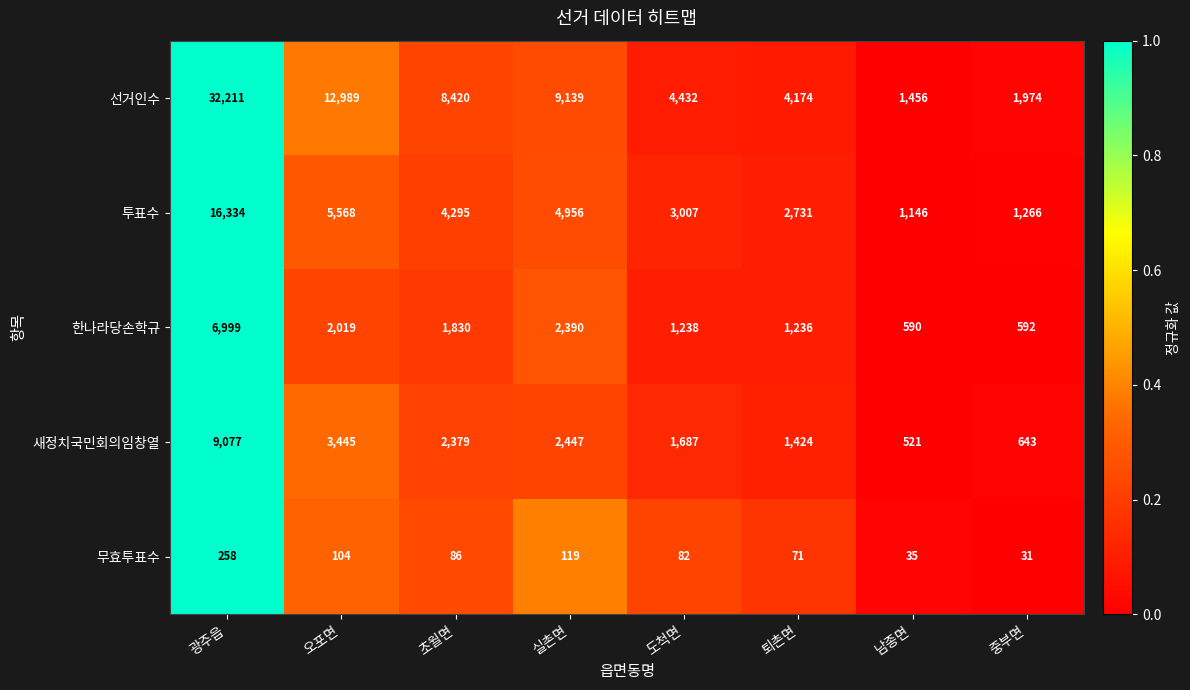

List the labels in order of 한나라당손학규 value, largest first.

광주읍, 실촌면, 오포면, 초월면, 도척면, 퇴촌면, 중부면, 남종면